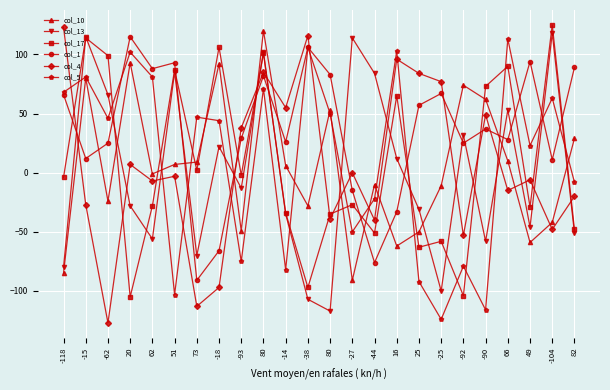

What is the sum of all col_17 values?

177